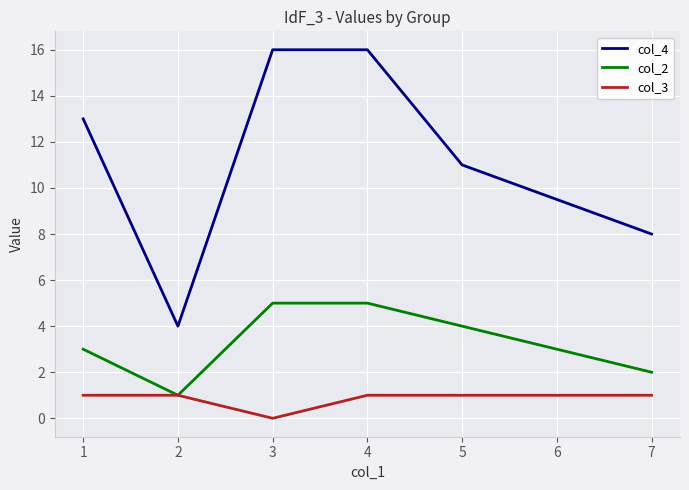

How many values in col_3 are above zero?

5